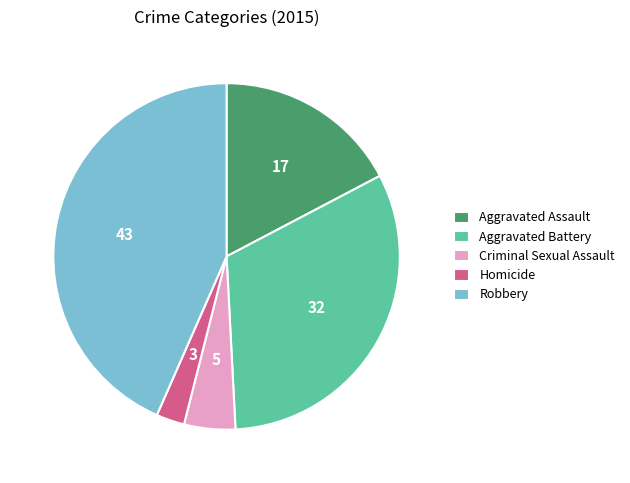

Which has a higher value, Aggravated Assault or Homicide?

Aggravated Assault